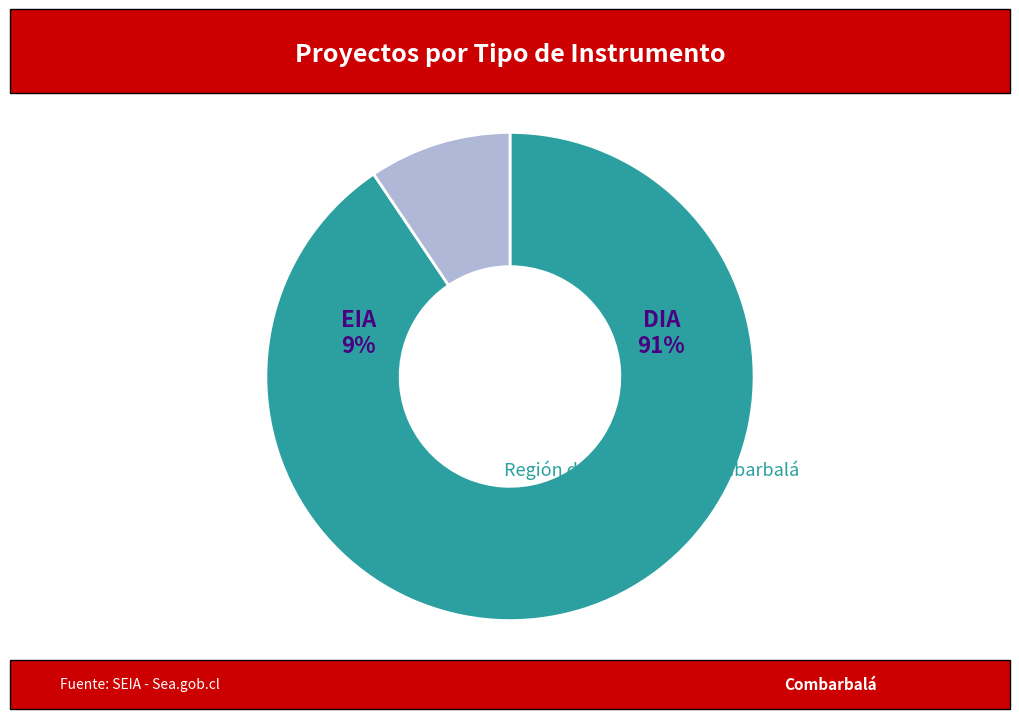

Is DIA the majority of the pie?

Yes